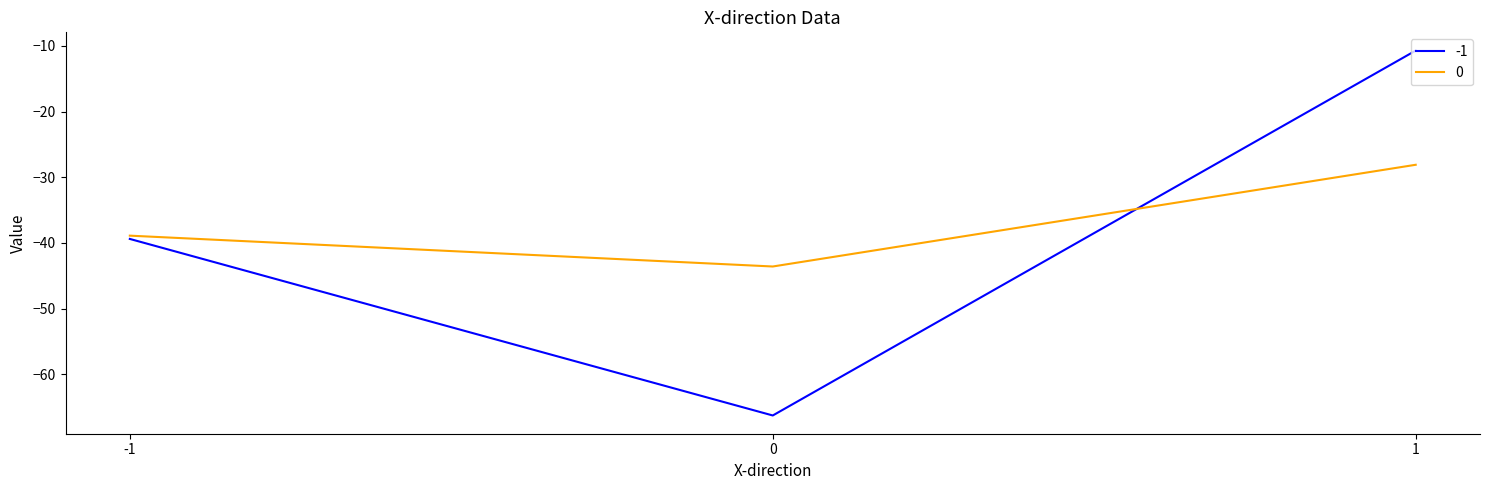

Is it true that -1 equals -10.7 at 1?

True